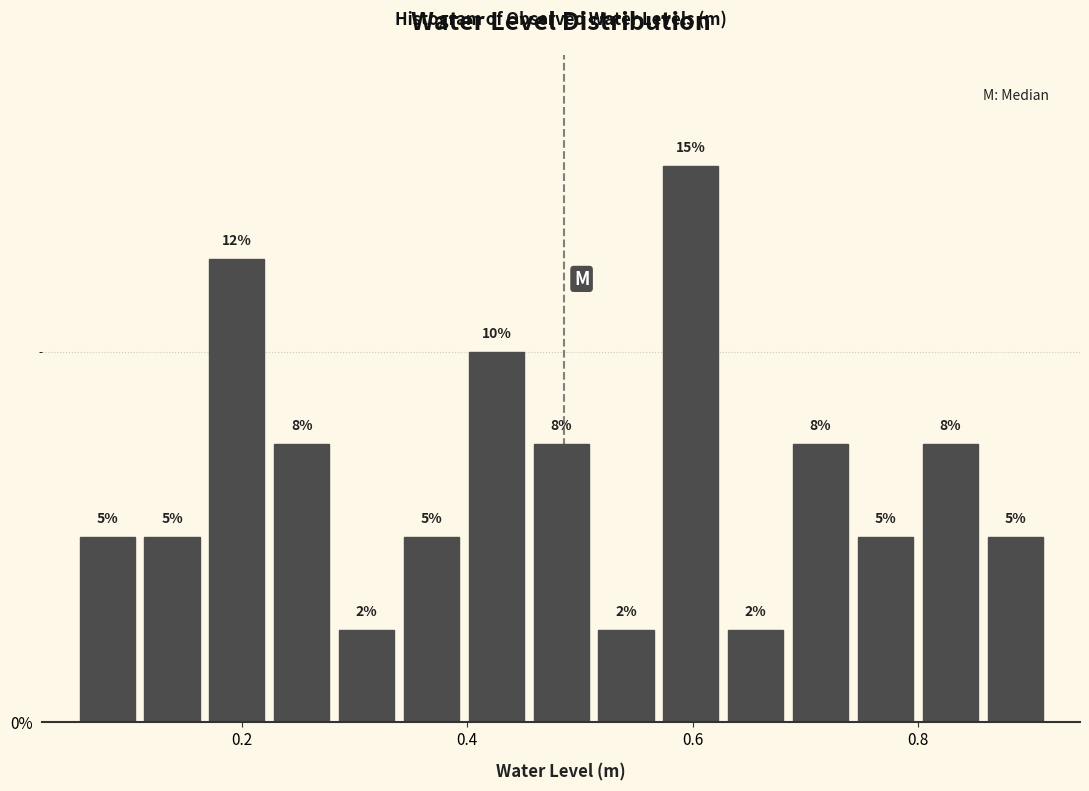

Around what value on the x-axis is the tallest bar? Give the approximate position of its centre, as read against the axis.

0.60